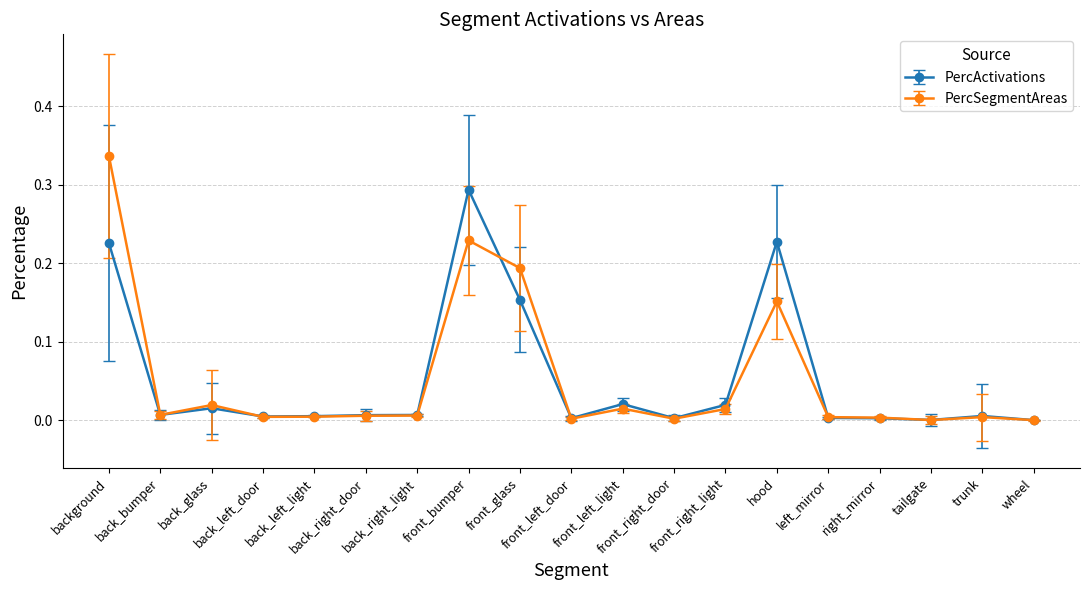

Which series changed the most between background and front_left_light?

PercSegmentAreas